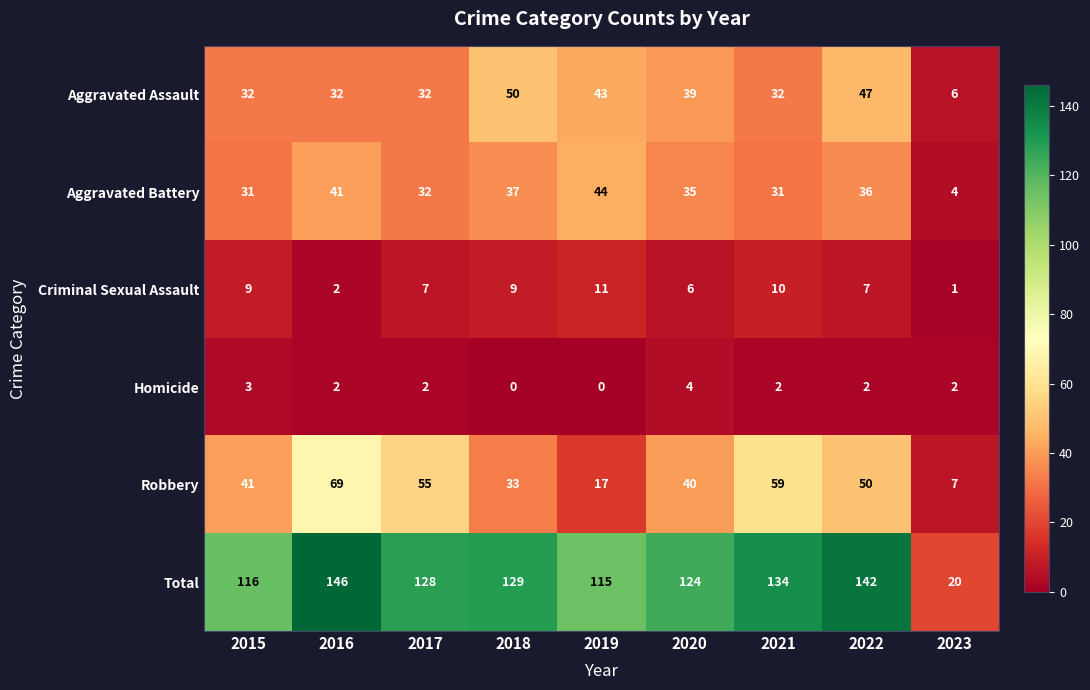

Rank the series at 2023 from lowest to highest value.

Criminal Sexual Assault, Homicide, Aggravated Battery, Aggravated Assault, Robbery, Total